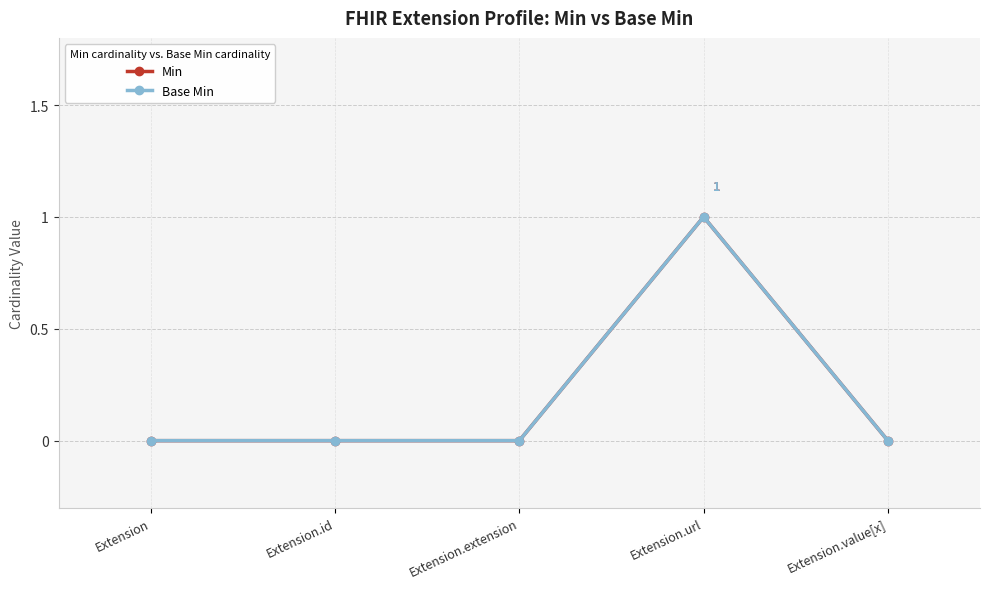

Does the chart have visible grid lines?

Yes